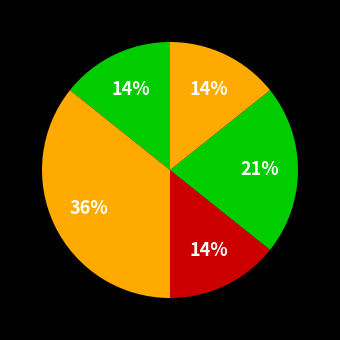

Count the number of slices in the pie.

5